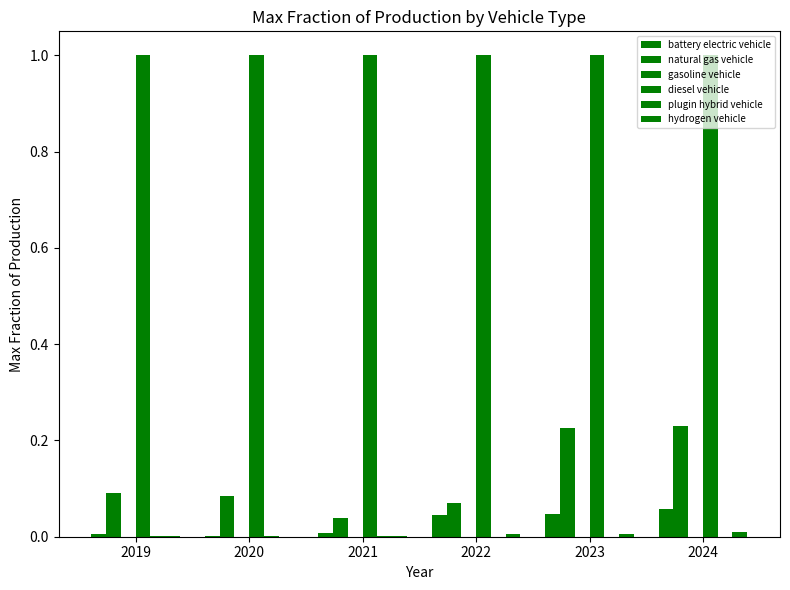

Does the chart contain stacked bars?

No